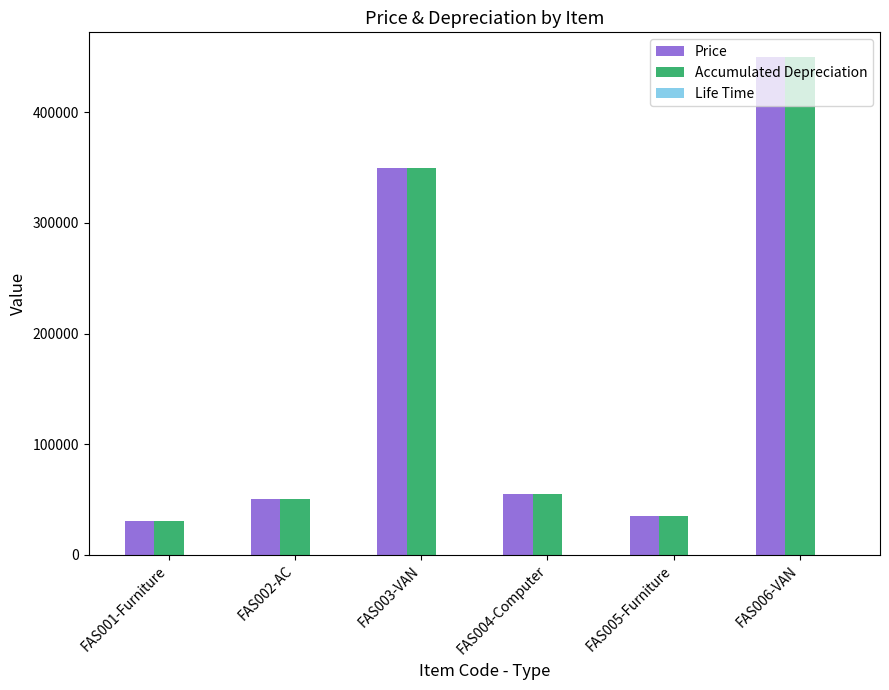

What is the sum of all Accumulated Depreciation values?

970000